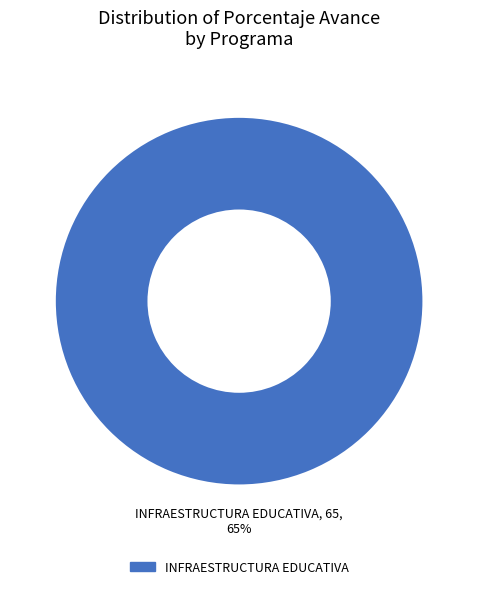

True or false: 061: INFRAESTRUCTURA EDUCATIVA accounts for 99% of the total.

False